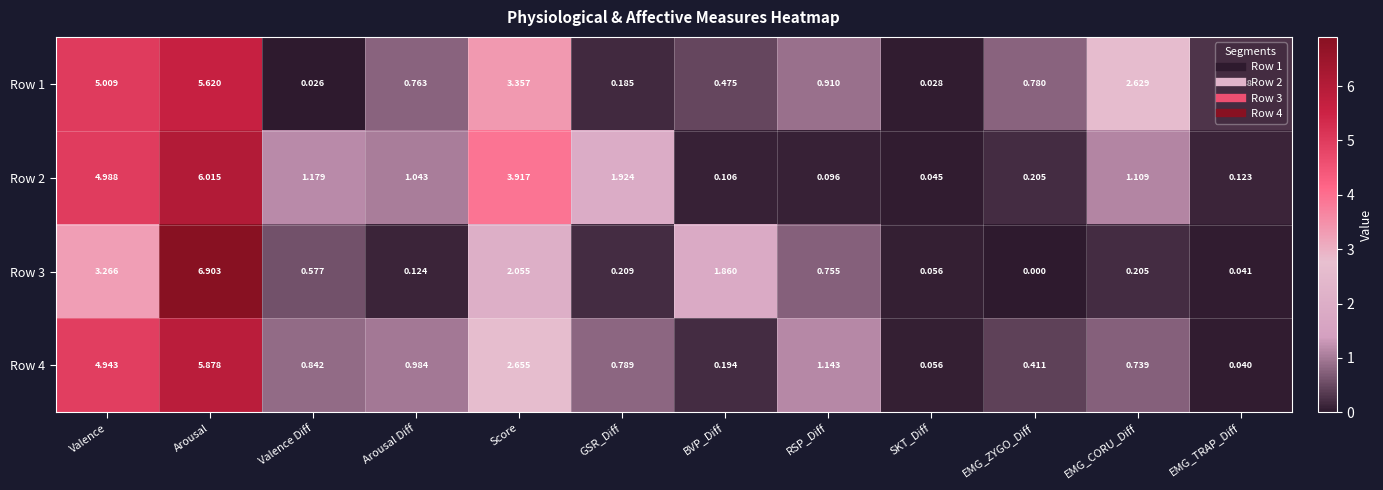

At which category does the chart reach its minimum across all series?

EMG_ZYGO_Diff